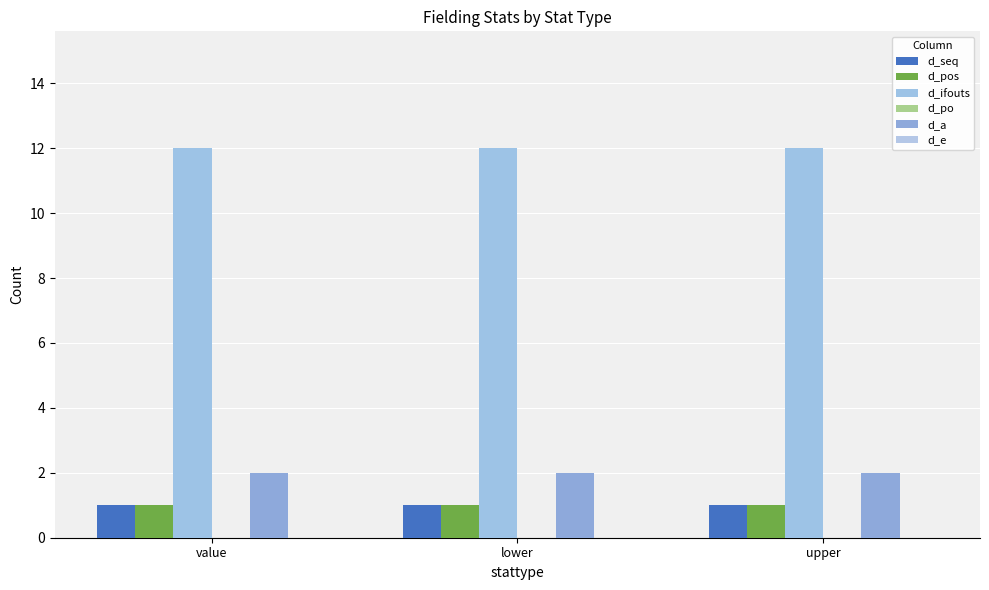

The d_a series shows 2 at upper. True or false?

True